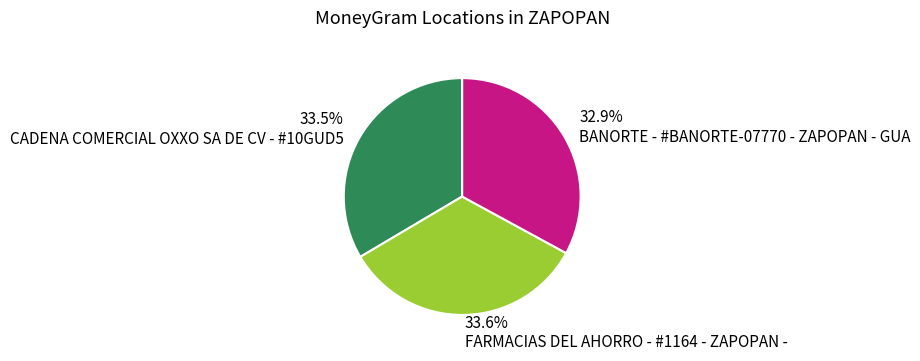

To the nearest percent, what is the difference between the largest and smallest slice percentages?

1%